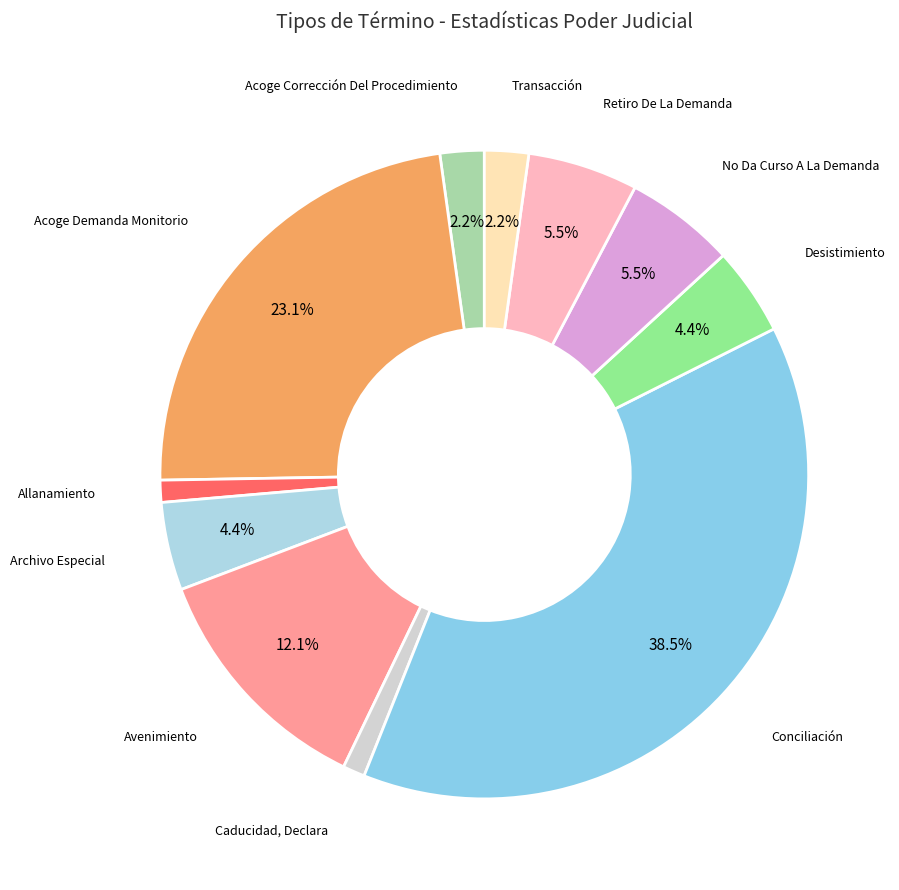

Rank the categories by value from lowest to highest.

Allanamiento, Caducidad, Declara, Acoge Corrección Del Procedimiento, Transacción, Archivo Especial, Desistimiento, No Da Curso A La Demanda, Retiro De La Demanda, Avenimiento, Acoge Demanda Monitorio, Conciliación